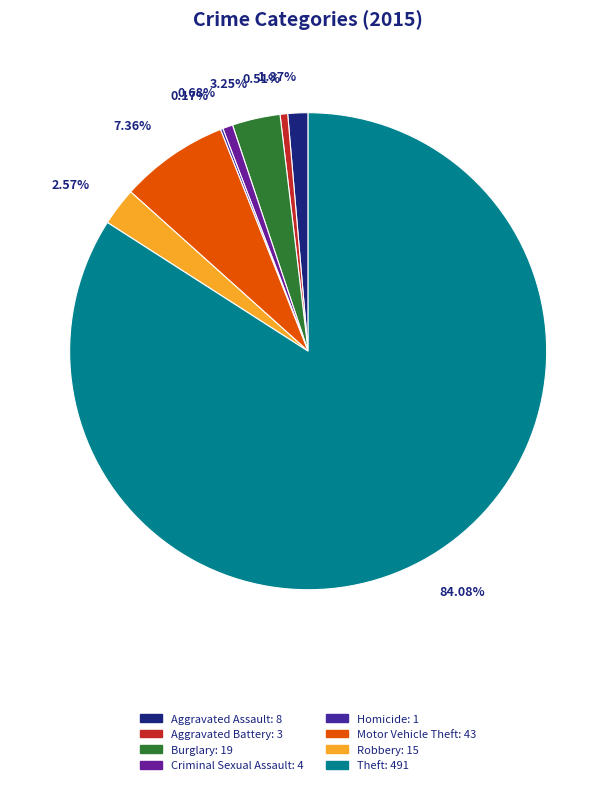

How many slices are in this pie chart?

8